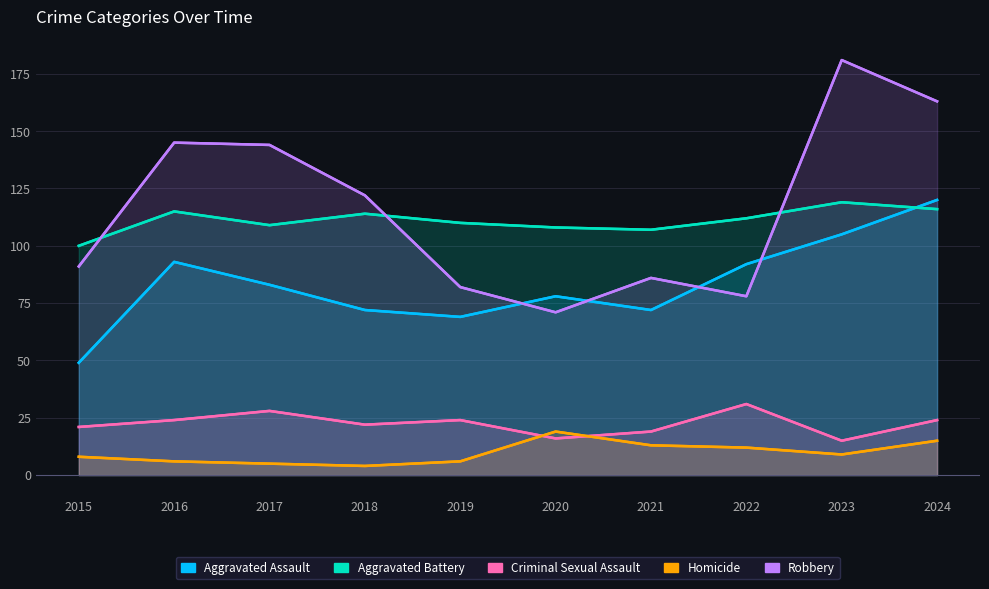

True or false: Aggravated Battery and Homicide intersect in this chart.

False